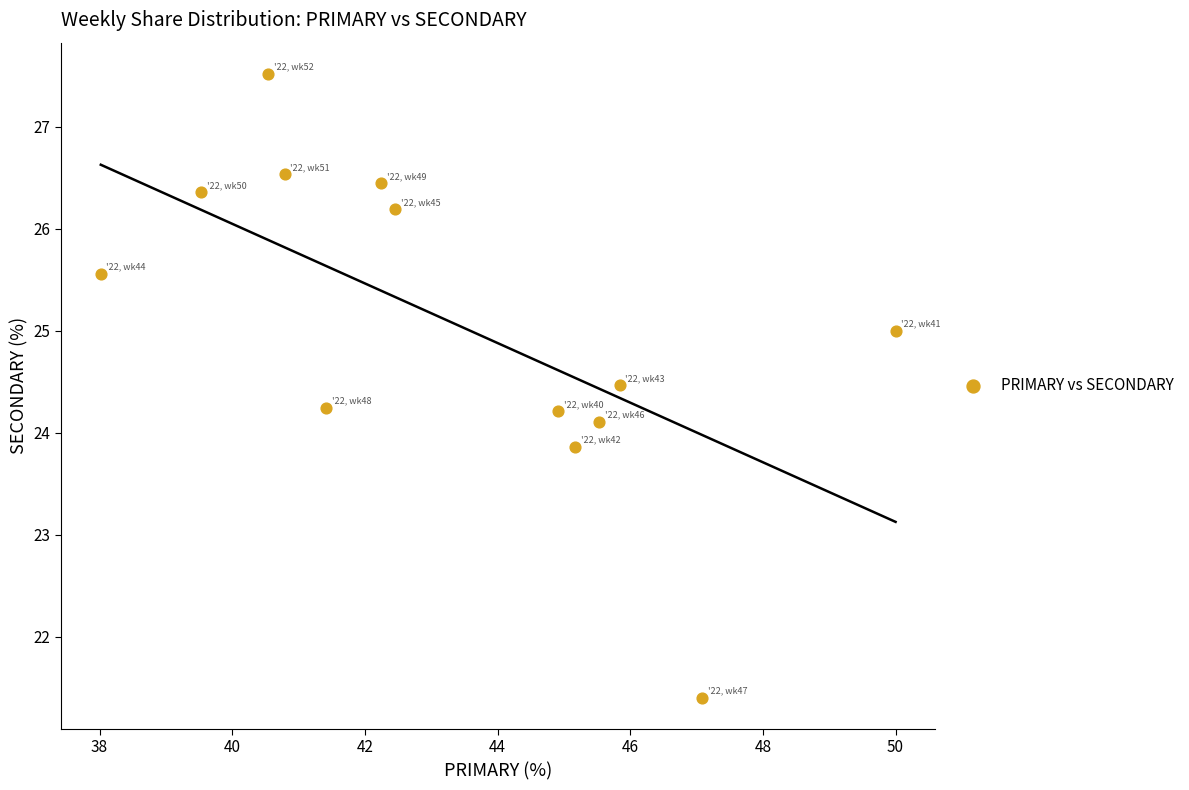

What is the range of X values (max minus min)?

12.0